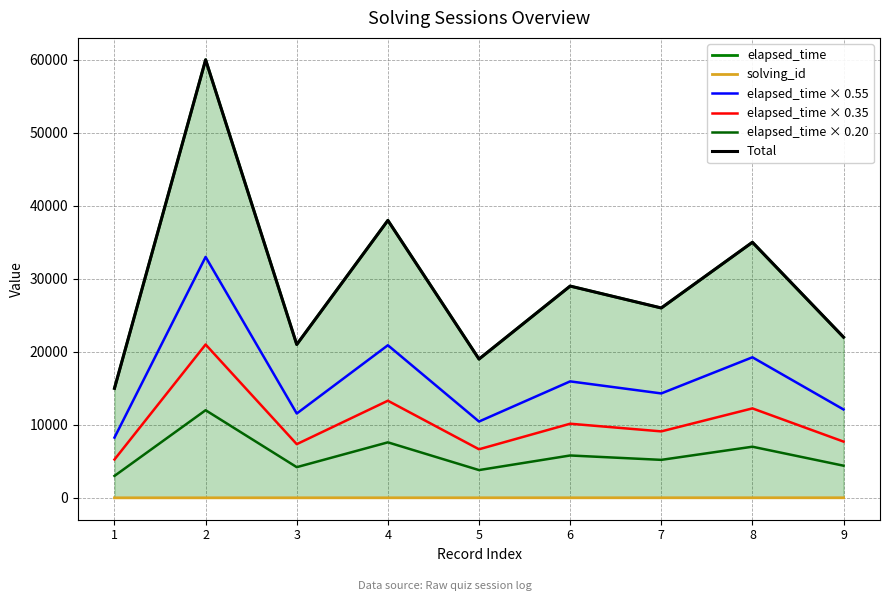

Which series has the largest total across all categories?

Total